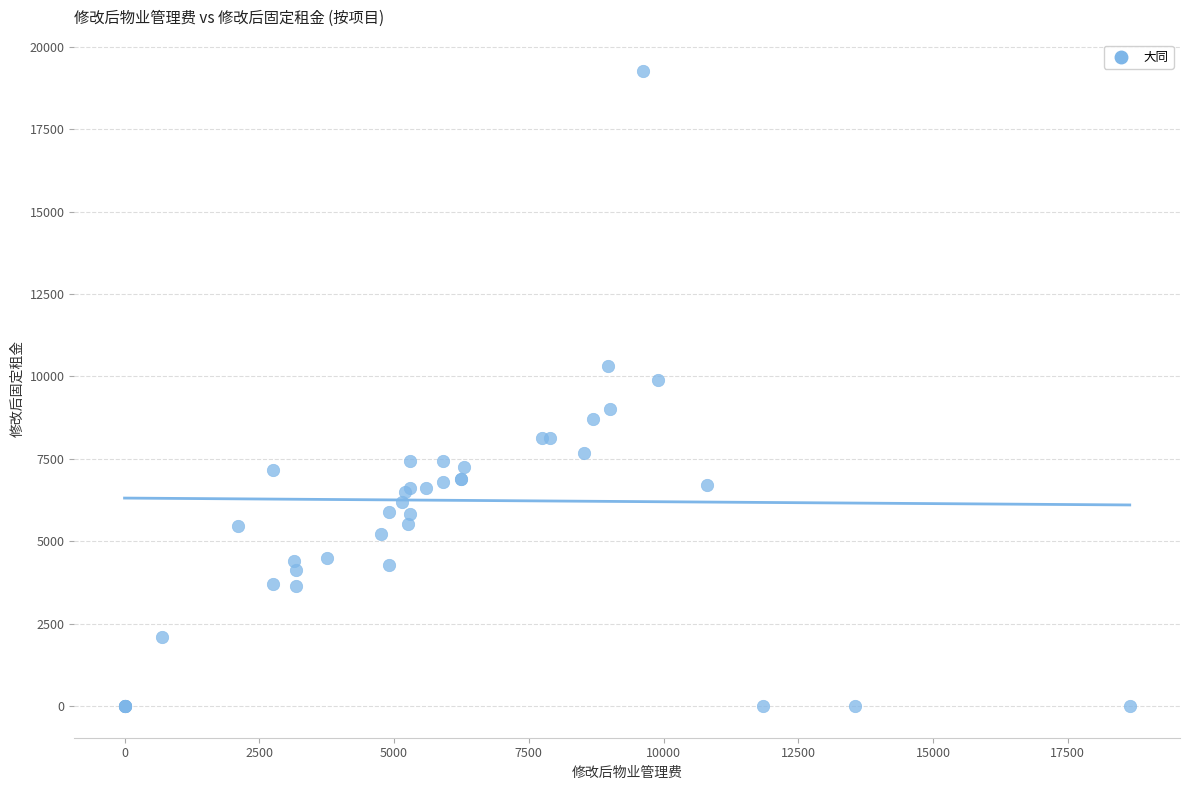

What Y value in the scatter plot is closest to 9625?

9900.0